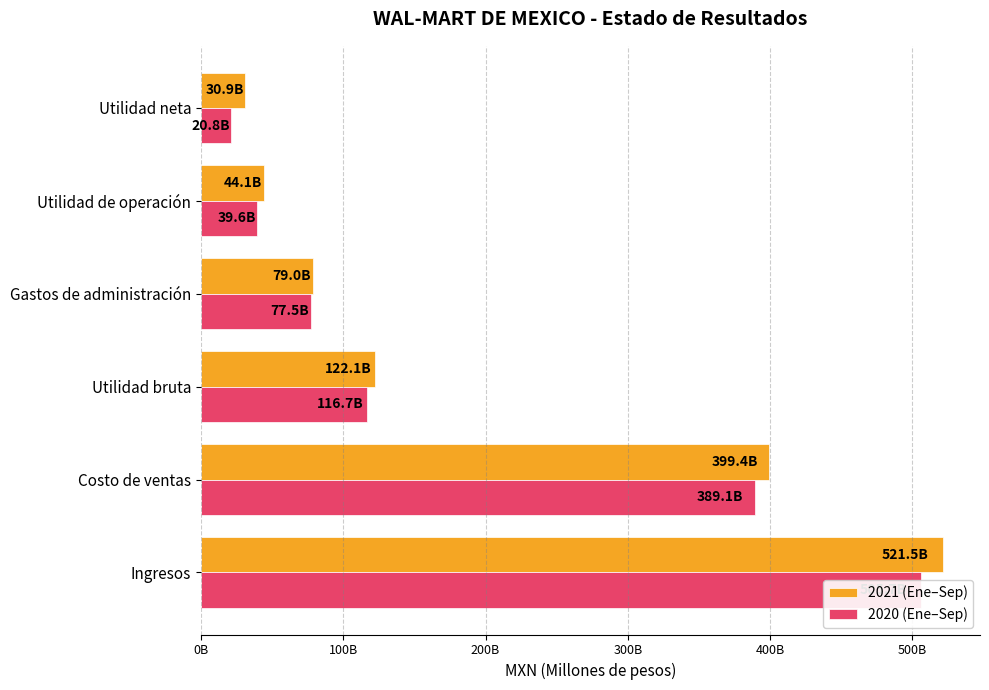

What is the difference between the 2020 (Ene–Sep) values at Costo de ventas and Utilidad bruta?

272358217000